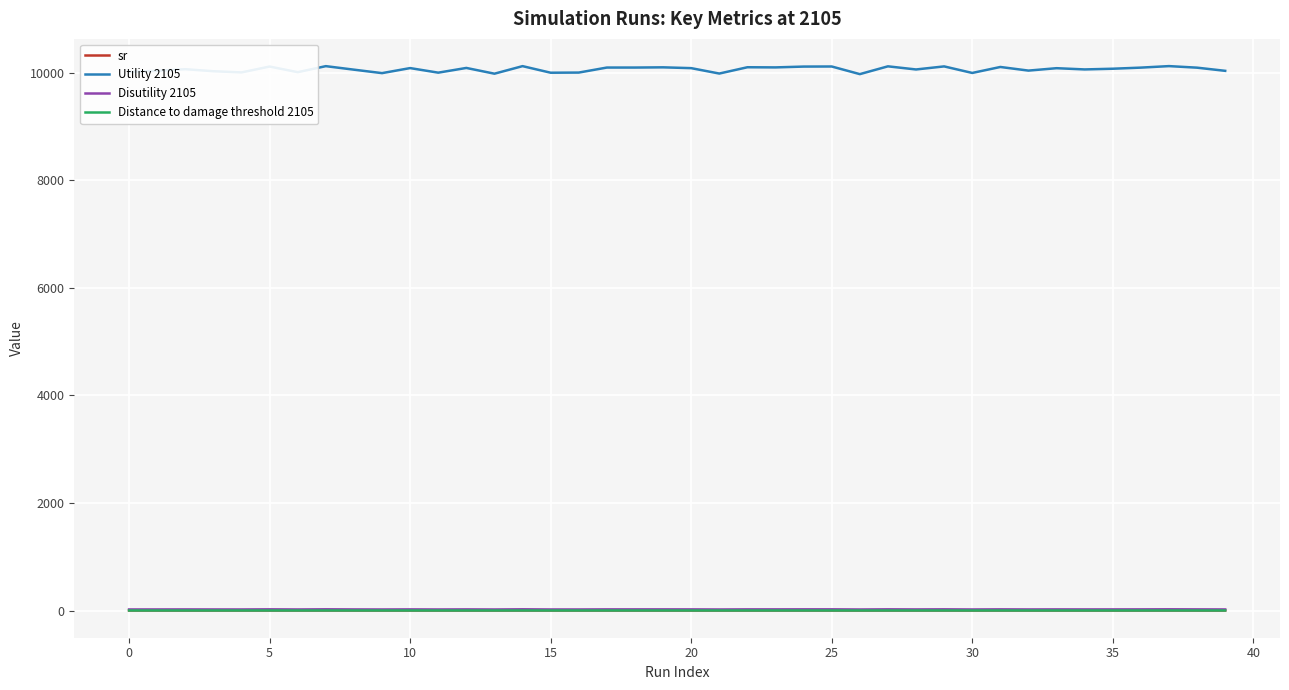

What are all the series names shown in the legend?

sr, Utility 2105, Disutility 2105, Distance to damage threshold 2105